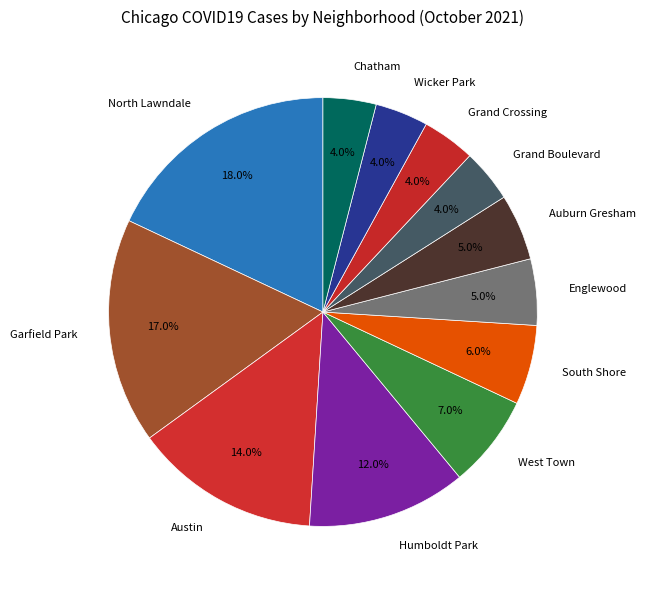

Does Auburn Gresham account for over 50% of the chart?

No